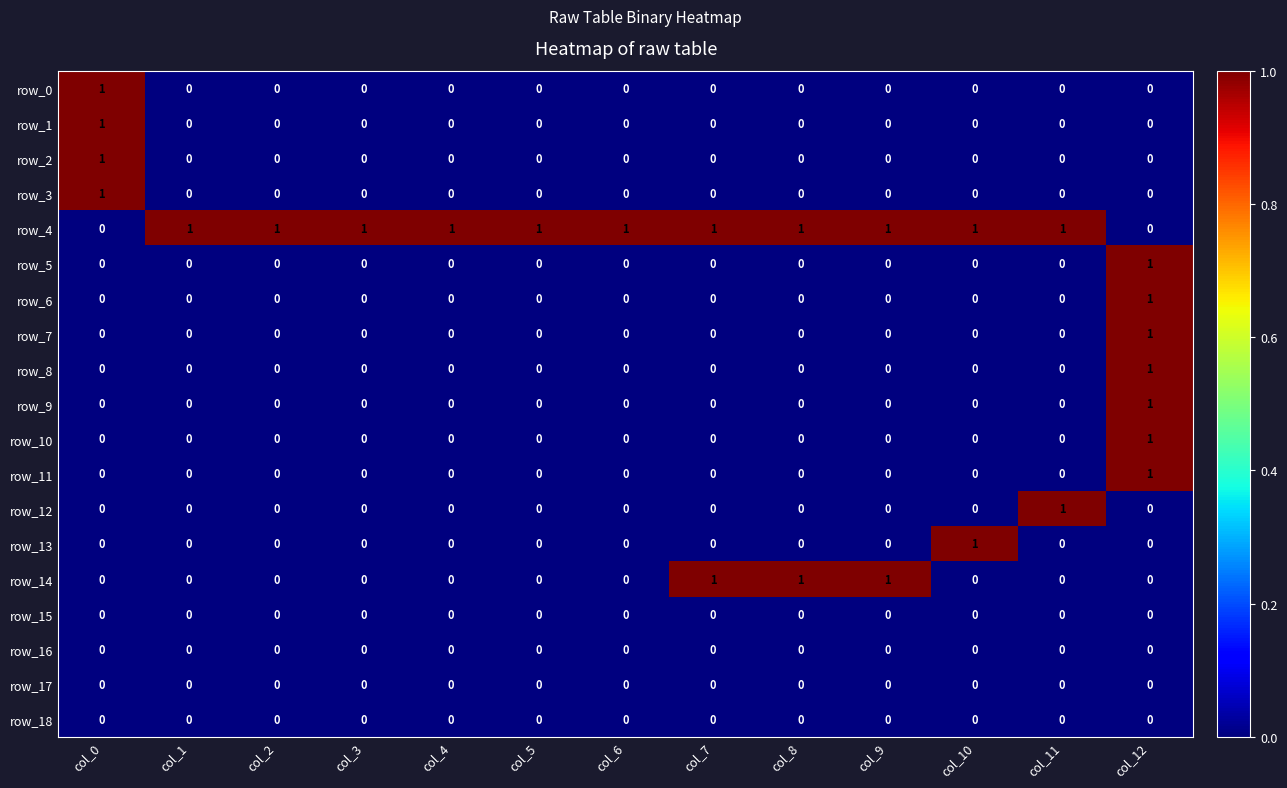

Between col_4 and col_7, which series saw the biggest shift?

row_14